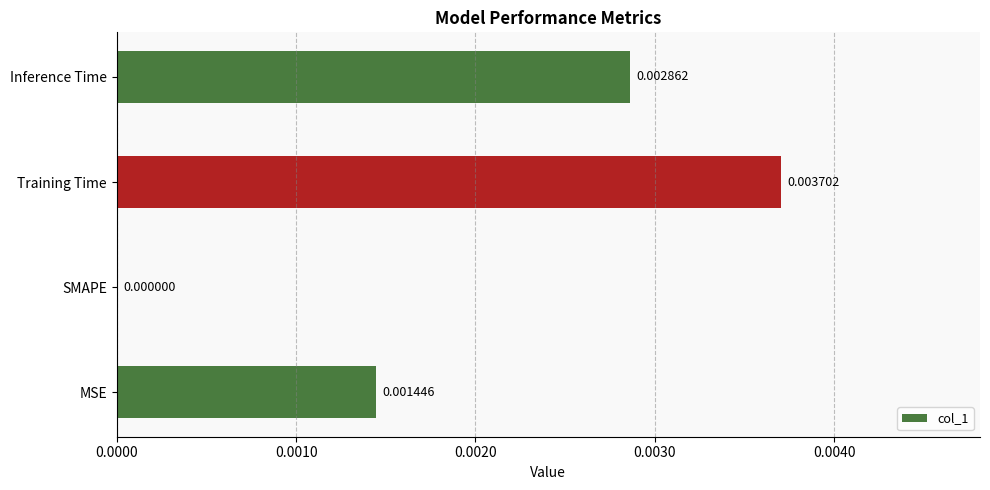

Which has a higher value, SMAPE or Inference Time?

Inference Time